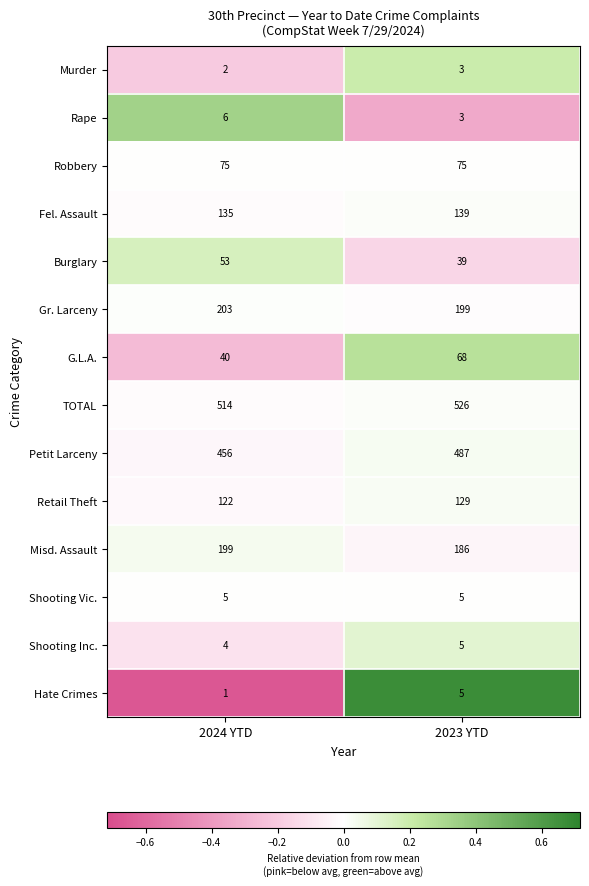

What is the lowest value of the Robbery series?

75